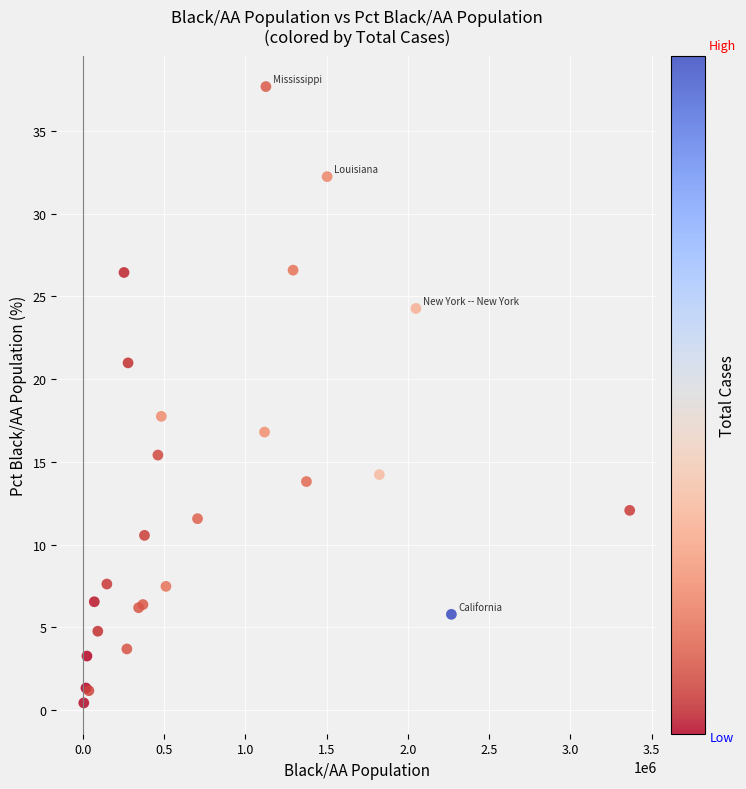

What Y value in the scatter plot is closest to 19?

17.8